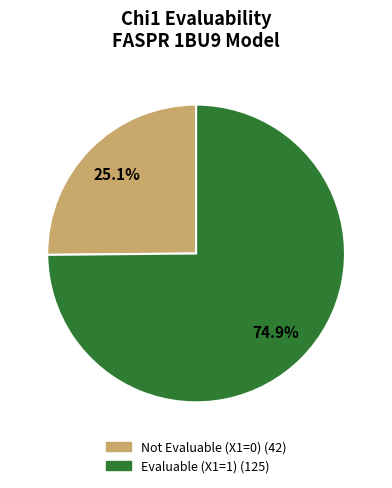

To the nearest percent, what is the difference between the largest and smallest slice percentages?

50%